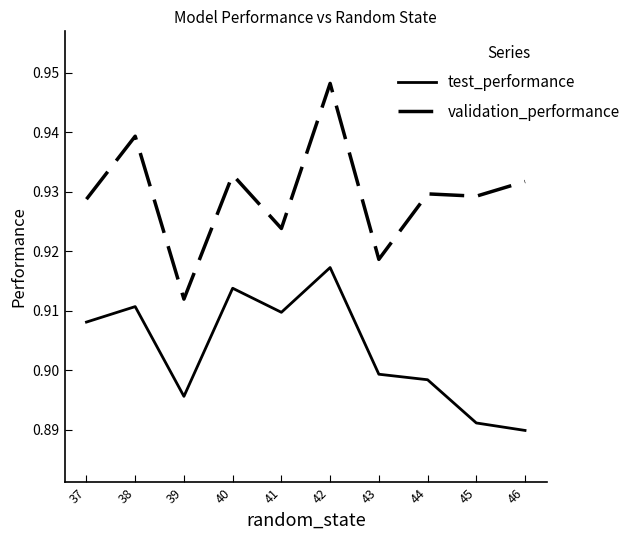

Does the chart display data point markers on the line(s)?

No